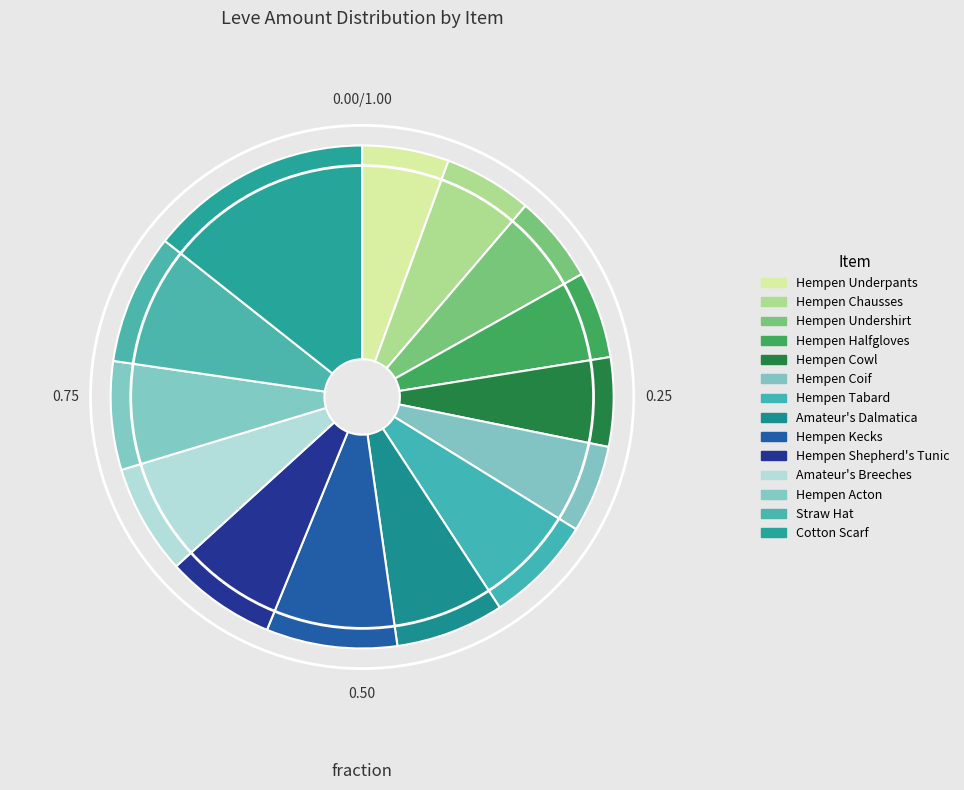

How many slices are in this pie chart?

14